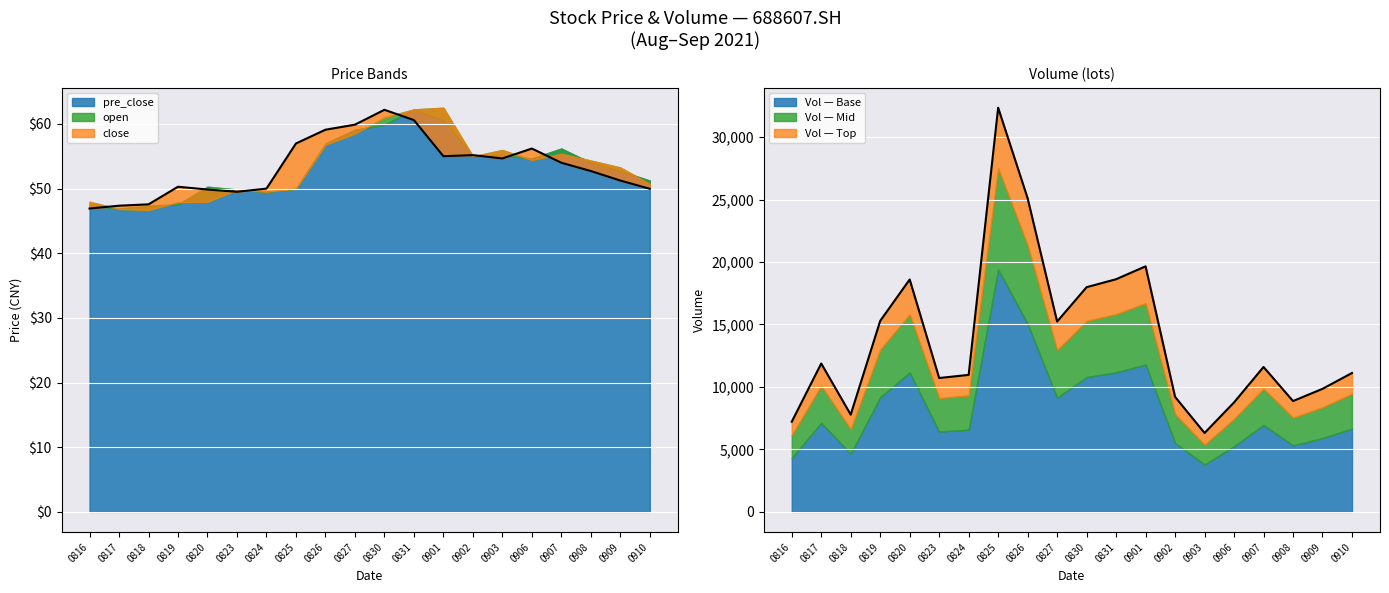

How many values in the vol_scaled series exceed 11598?

10